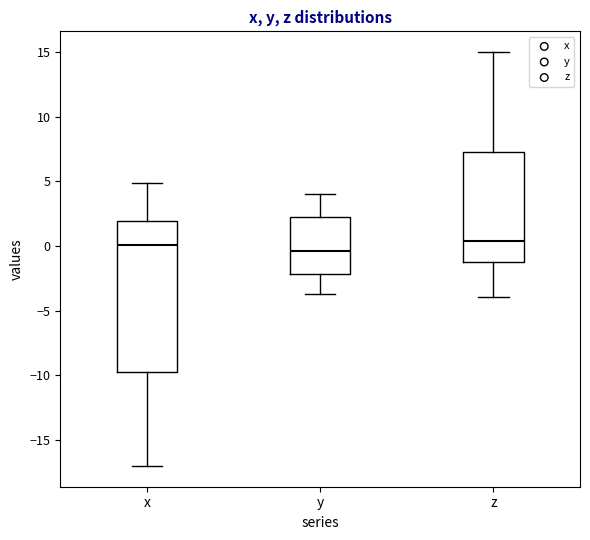

Reading left to right, transcribe this box plot: for each box, give where its median line is, the range the box spans, and where its two whiskers end, as read against the y-axis. The values are not printed on the chart, so give them approximately, as read against the axis.

x: median 0.0, box -9.5 to 2.0, whiskers -17.0 to 5.0
y: median -0.5, box -2.0 to 2.0, whiskers -3.5 to 4.0
z: median 0.5, box -1.0 to 7.5, whiskers -4.0 to 15.0